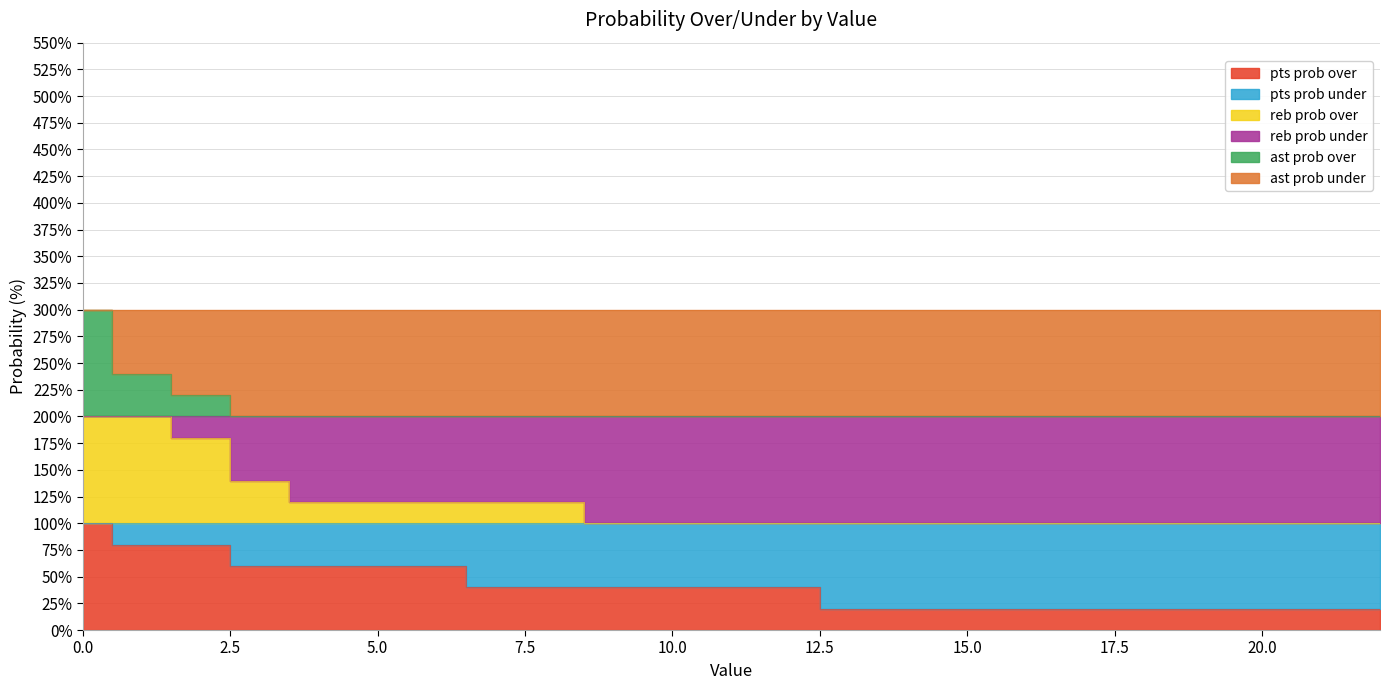

What is the maximum value shown in the chart?

300